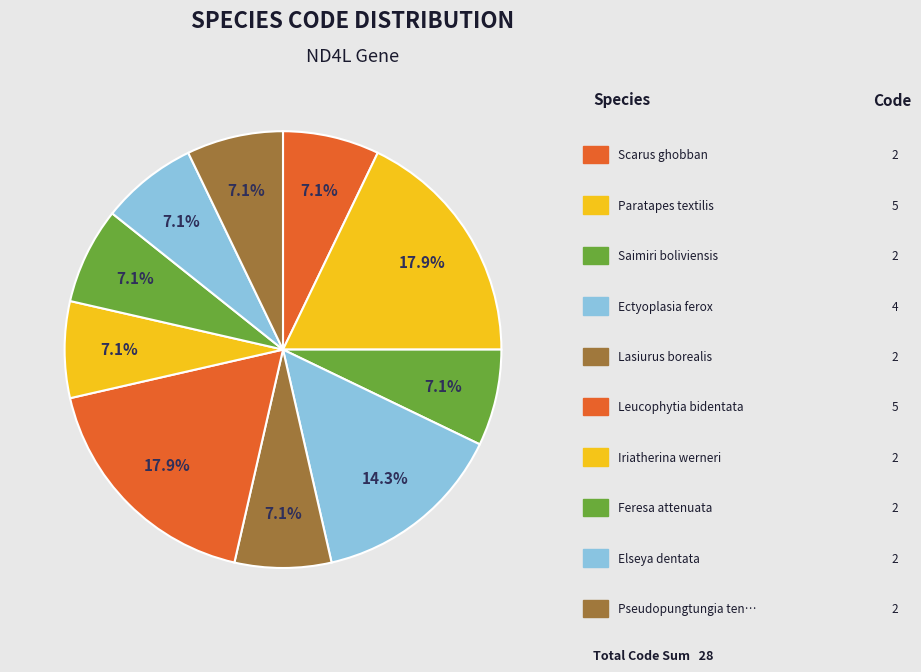

To the nearest percent, what is the average slice percentage?

10%